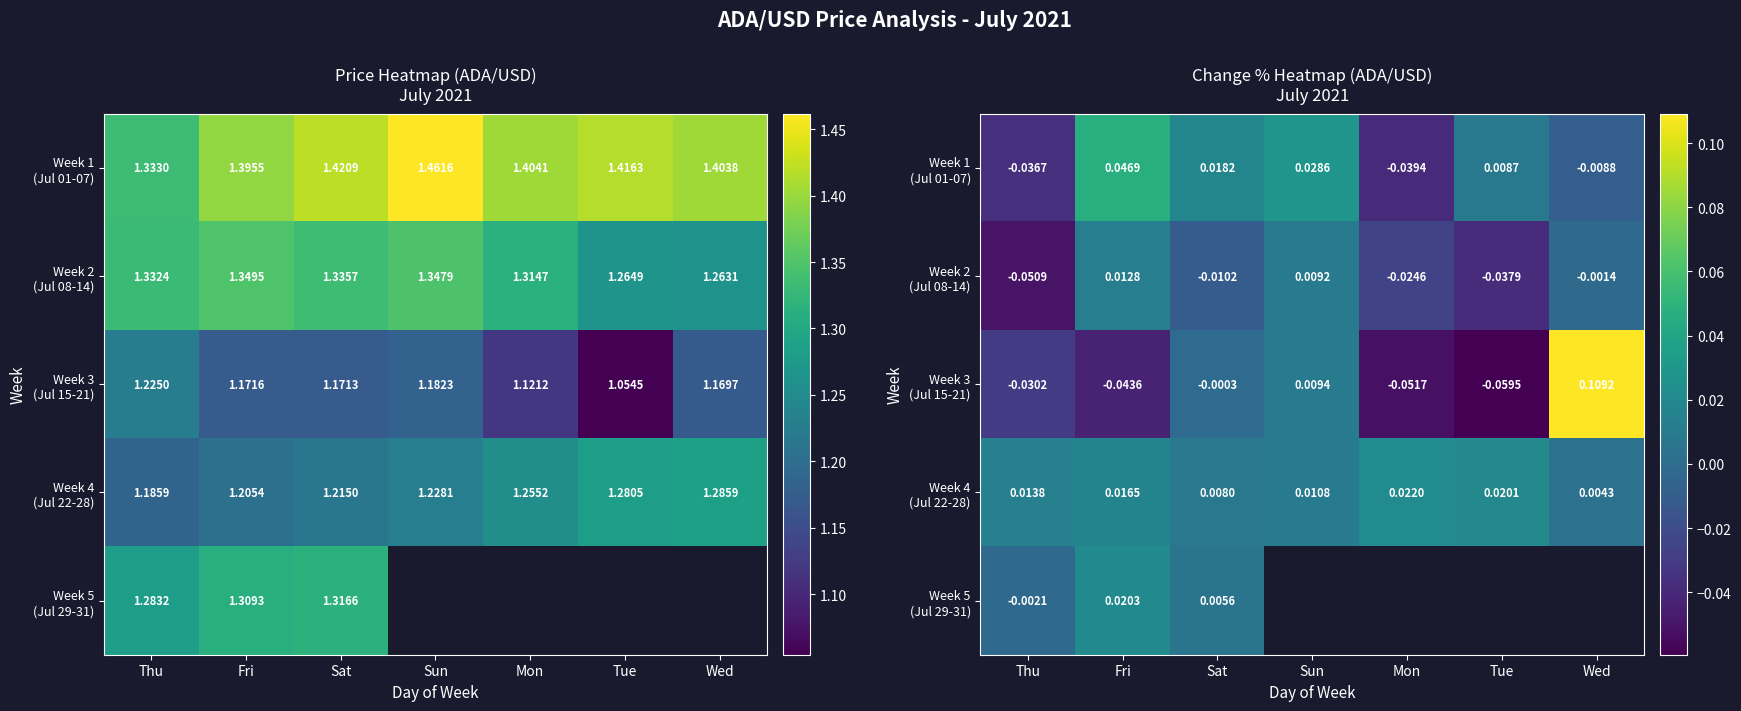

Between Mon and Wed, which series saw the biggest shift?

Week 3 (Jul 15-21)